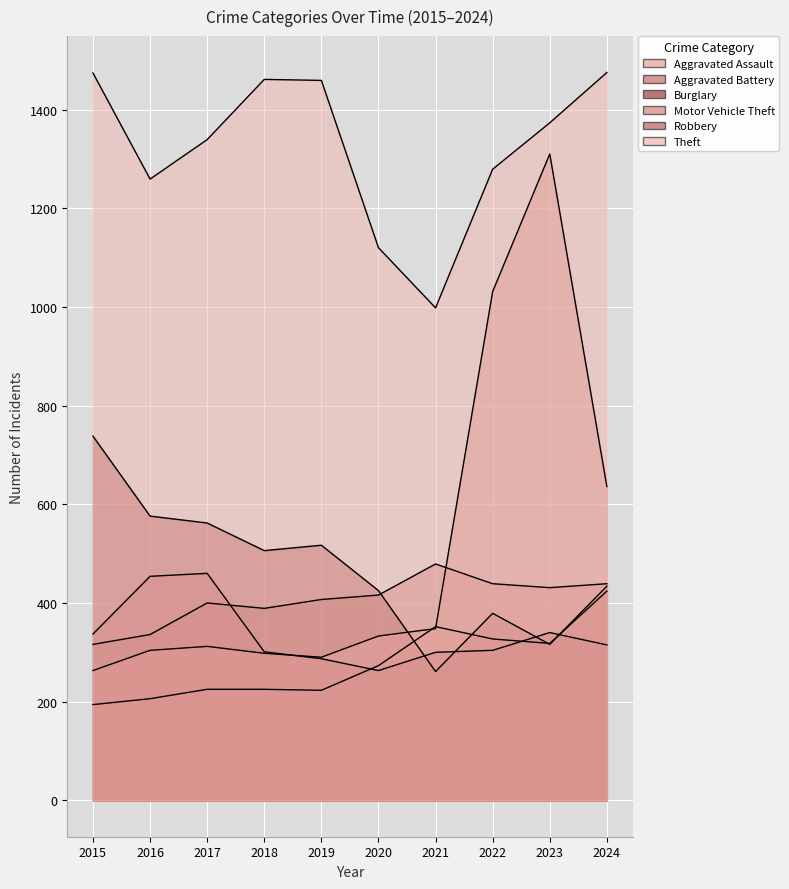

Reading left to right, transcribe all the data shown in this chart.

Aggravated Assault: 194	206	225	225	223	273	352	327	318	424
Aggravated Battery: 316	336	400	389	407	416	479	439	431	439
Burglary: 738	576	562	506	517	425	261	379	316	434
Motor Vehicle Theft: 263	304	312	298	290	333	348	1031	1310	636
Robbery: 337	454	460	301	287	263	300	304	340	315
Theft: 1474	1259	1339	1461	1459	1120	998	1279	1373	1475